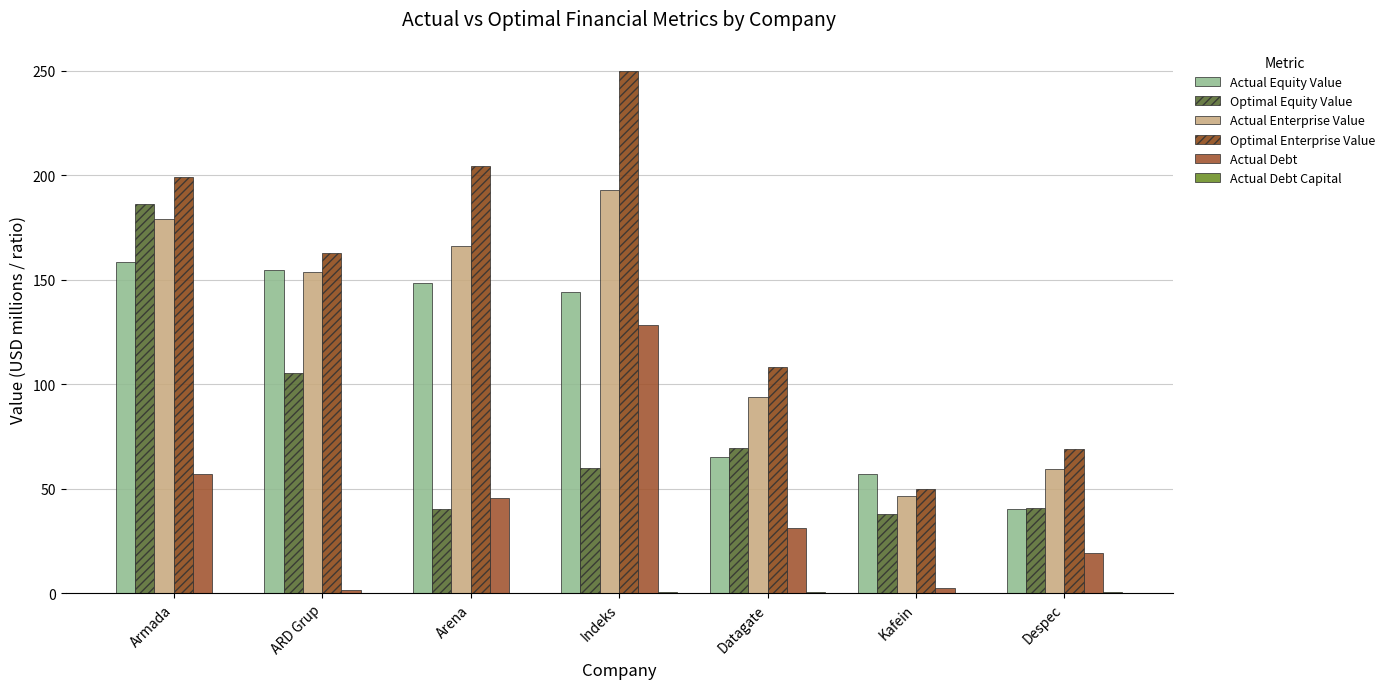

True or false: Actual Equity Value has a value of 17.4 at Despec.

False